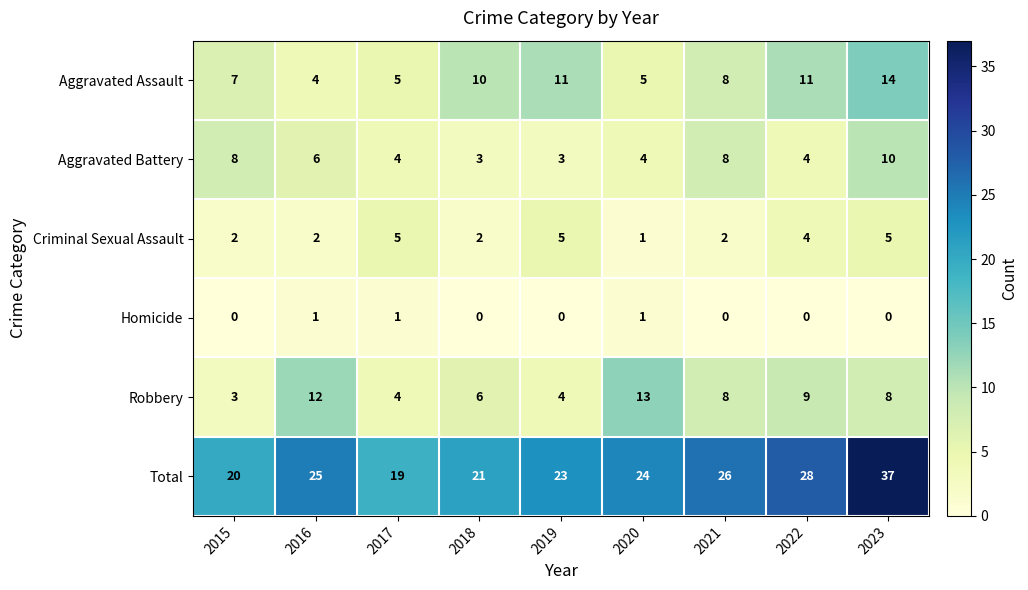

At how many categories does at least one series exceed 4?

9